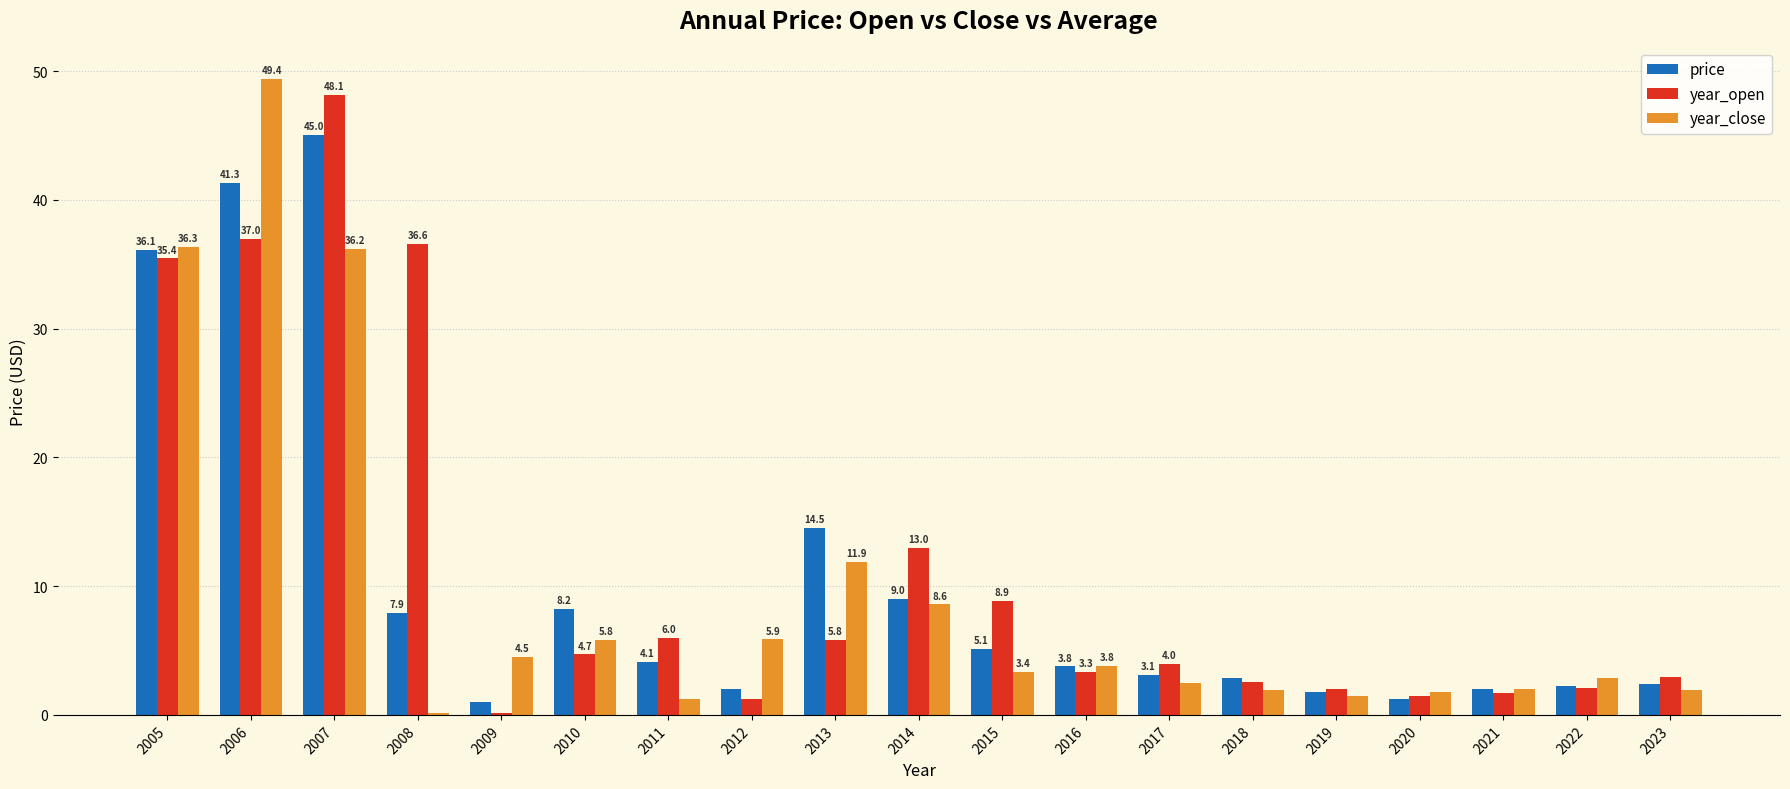

What is the spread (max minus min) of values at 2021?

0.3